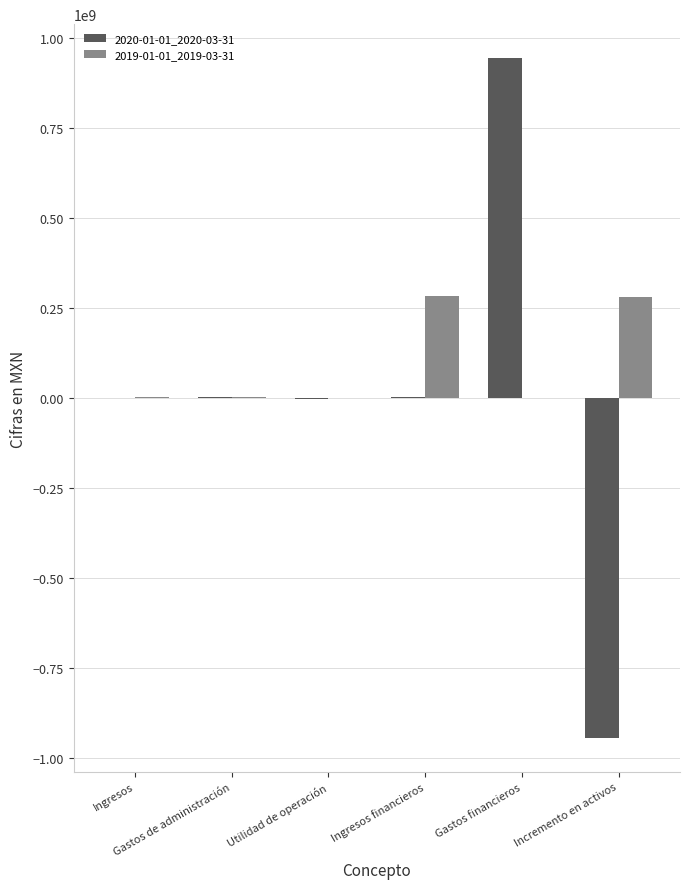

Which series has the largest total across all categories?

2019-01-01_2019-03-31